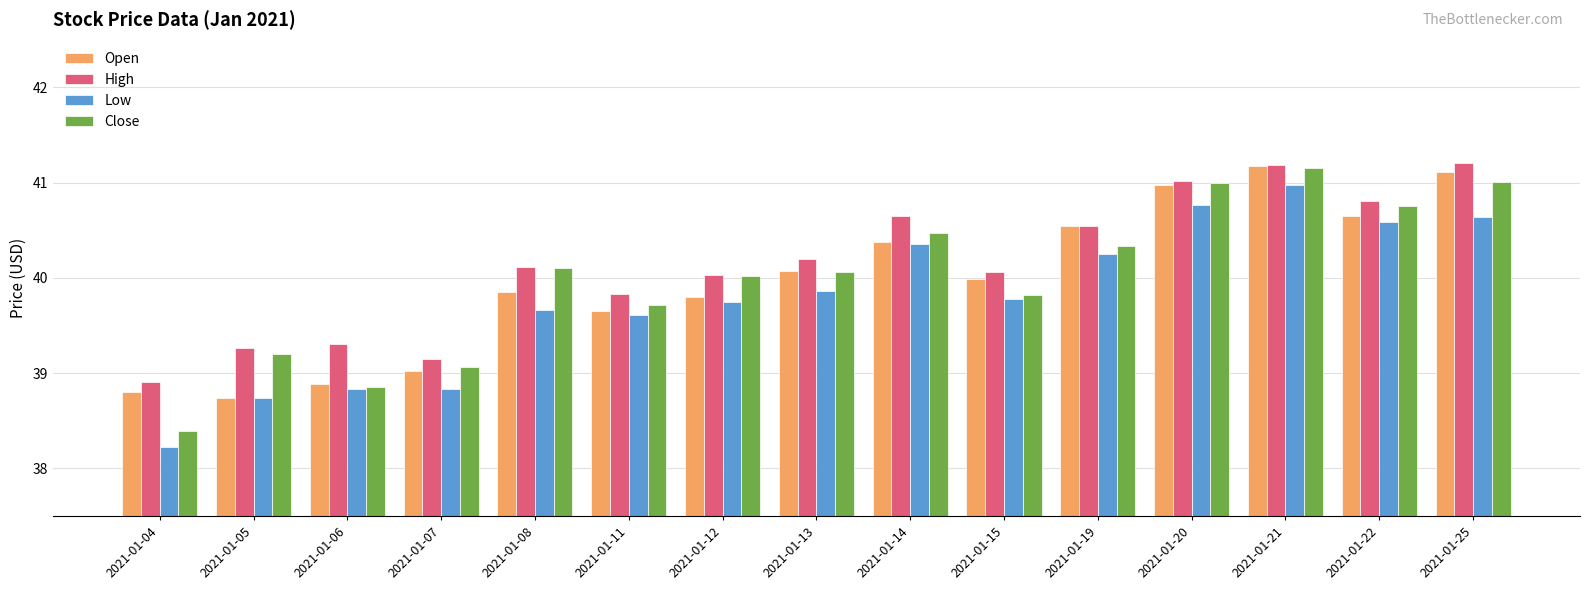

At 2021-01-07, list the series in order from smallest to largest.

Low, Open, Close, High